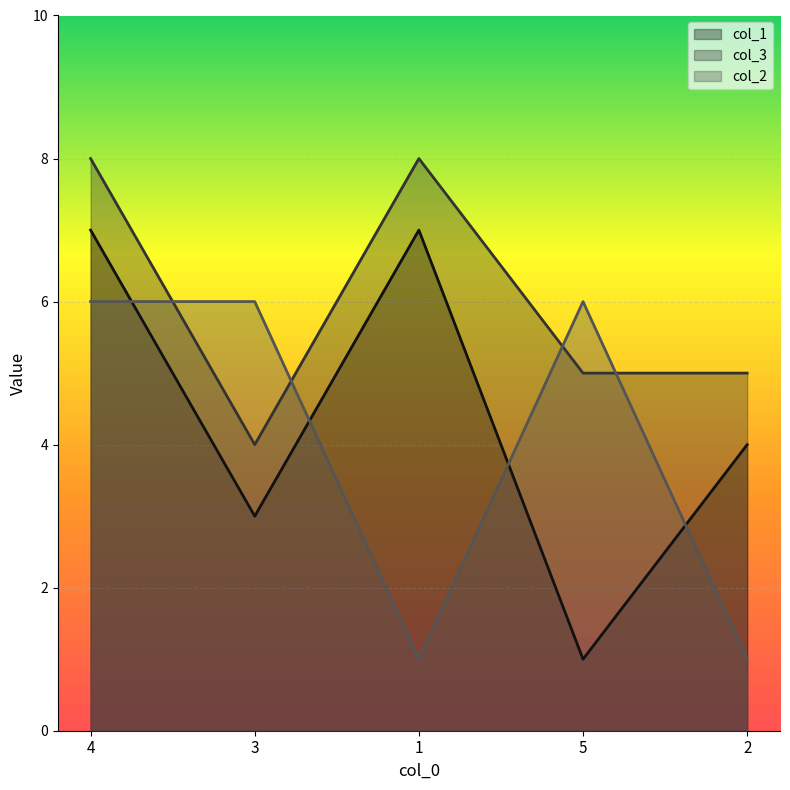

What is the label of the 1st point from the right?

2